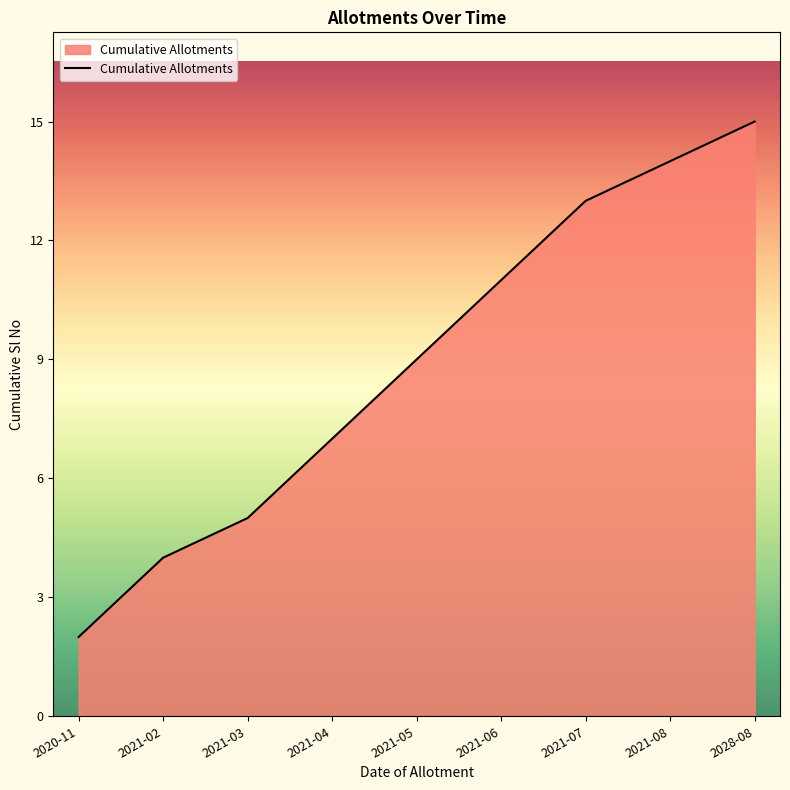

What is the difference between the values at 2021-05 and 2020-11?

7